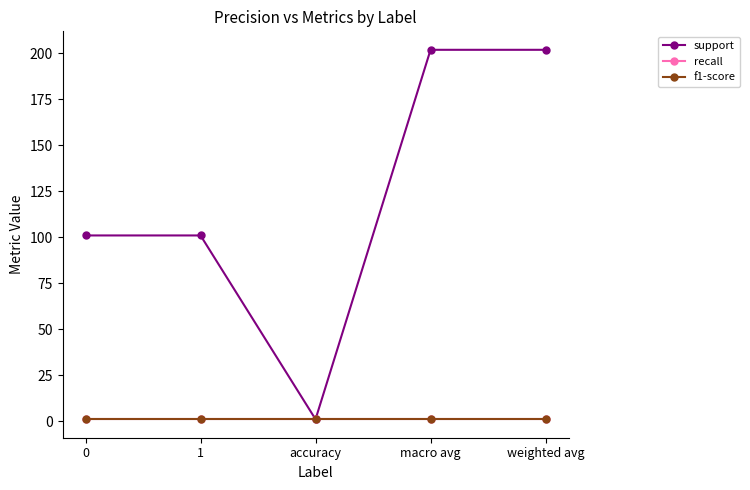

Does the chart have visible grid lines?

No